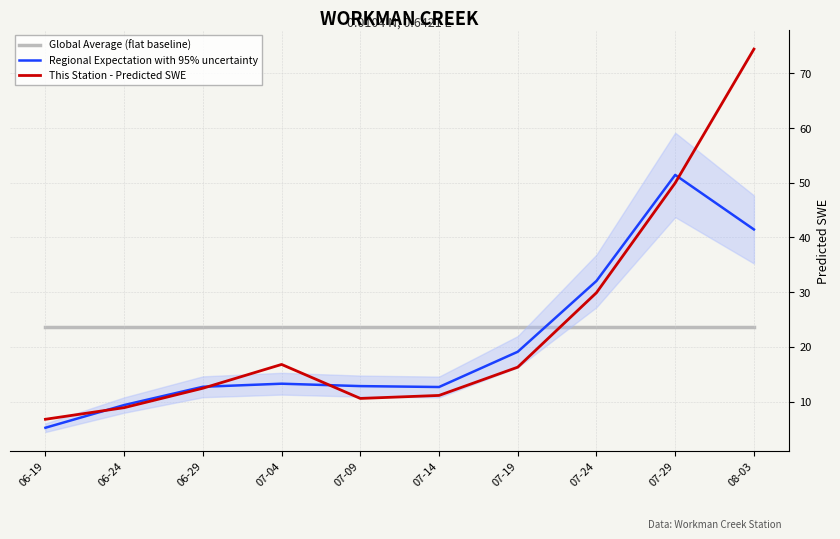

What is the highest value of the Global Average (flat baseline) series?

23.7